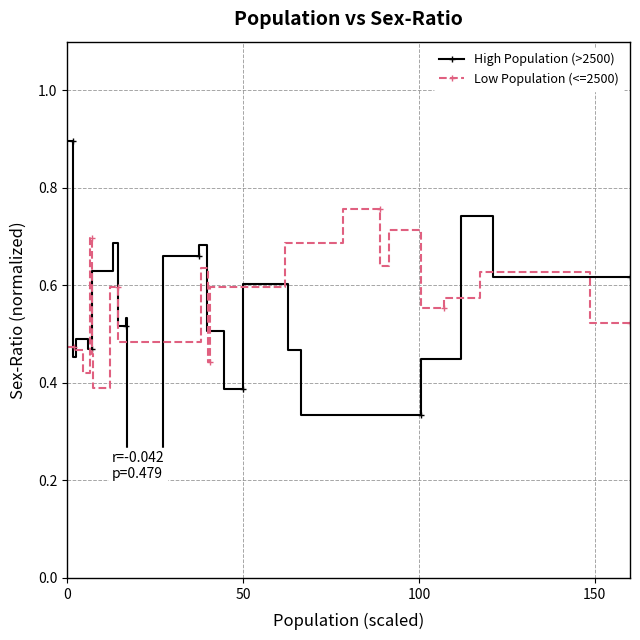

Rank the series by their average value, from lowest to highest.

High Population (>2500), Low Population (<=2500)